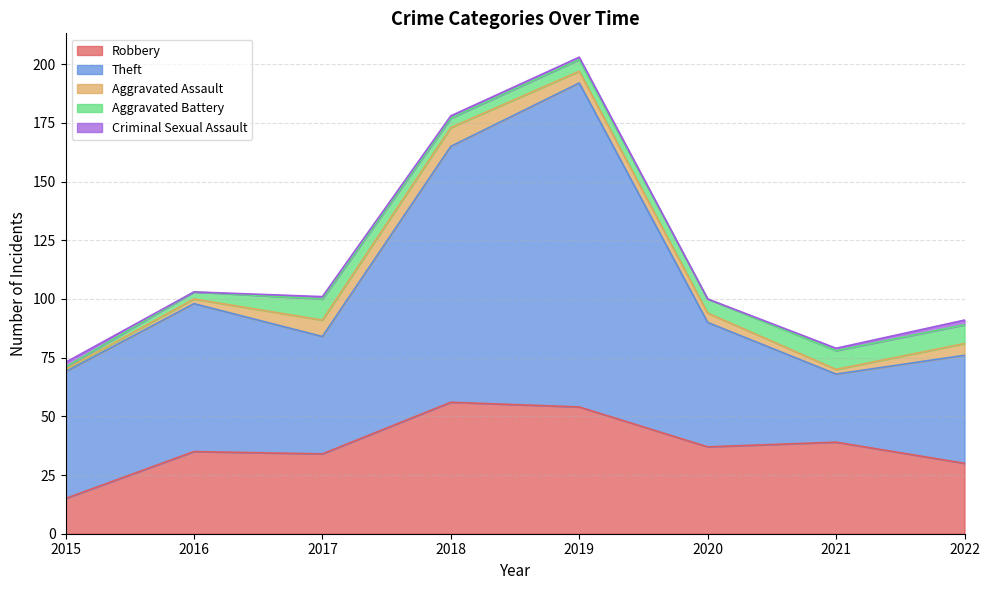

Does the chart display data point markers on the line(s)?

No